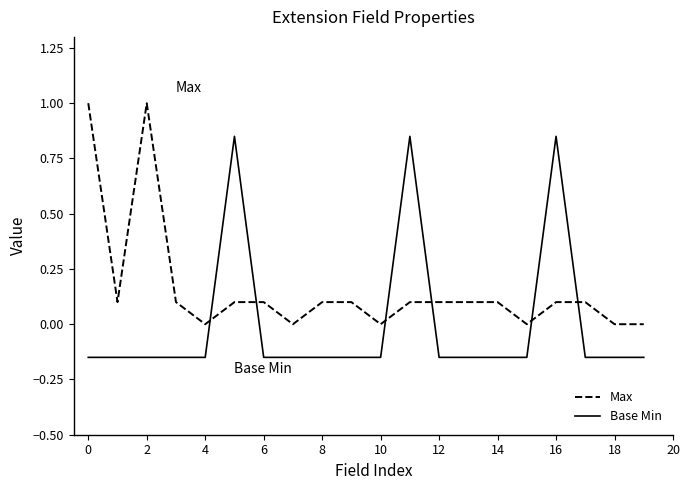

What is the difference between the maximum and second lowest values in the Base Min series?

1.0